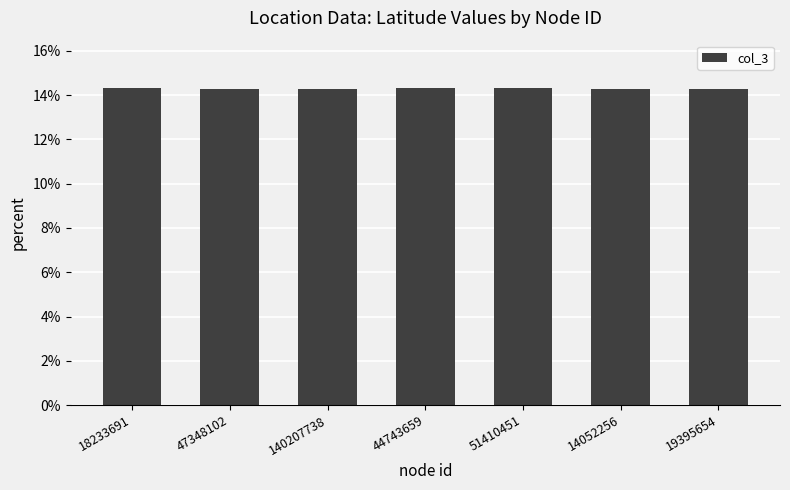

Reading left to right, extract all data points from this chart.

14.3	14.3	14.3	14.3	14.3	14.3	14.3